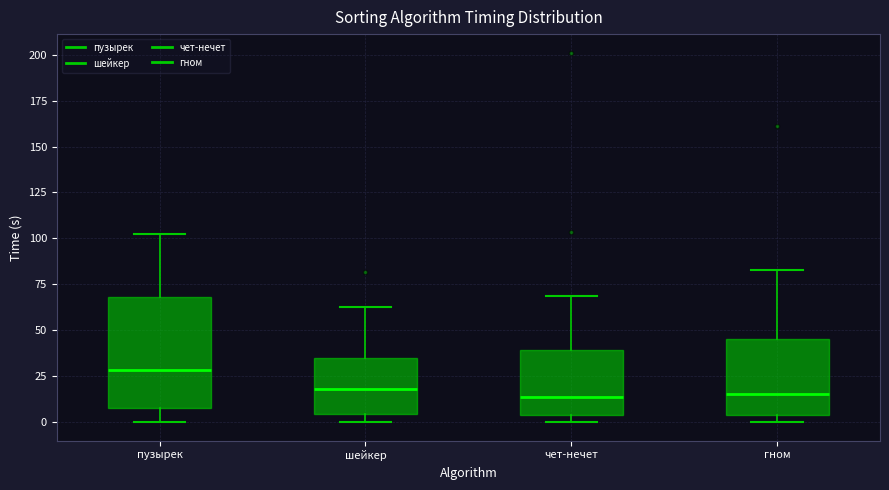

Comparing the boxes themselves (not the whiskers), which one is the tallest?

пузырек